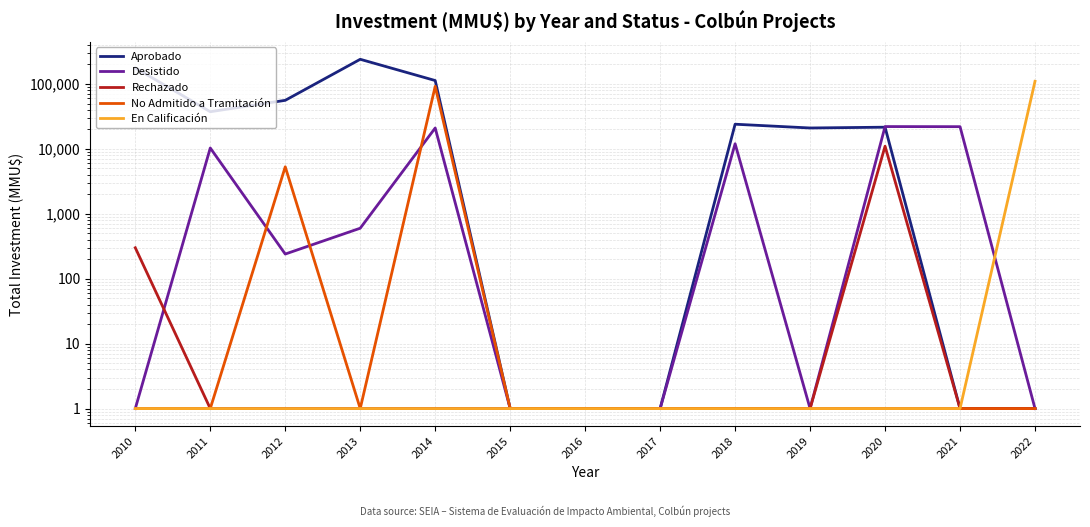

What is the sum of all Desistido values?

88256